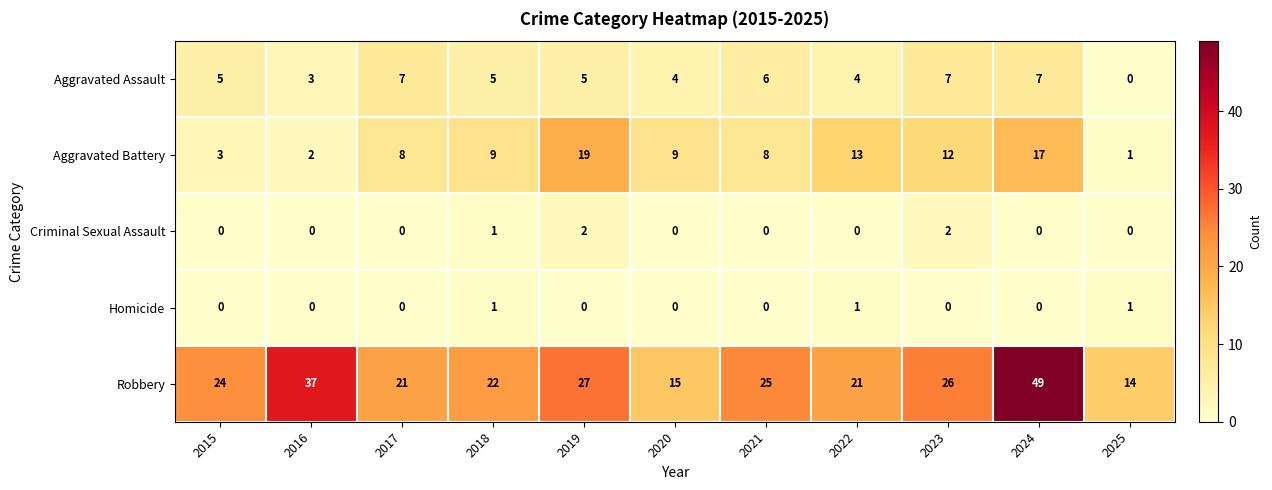

What is the sum of the Robbery values at 2025 and 2017?

35